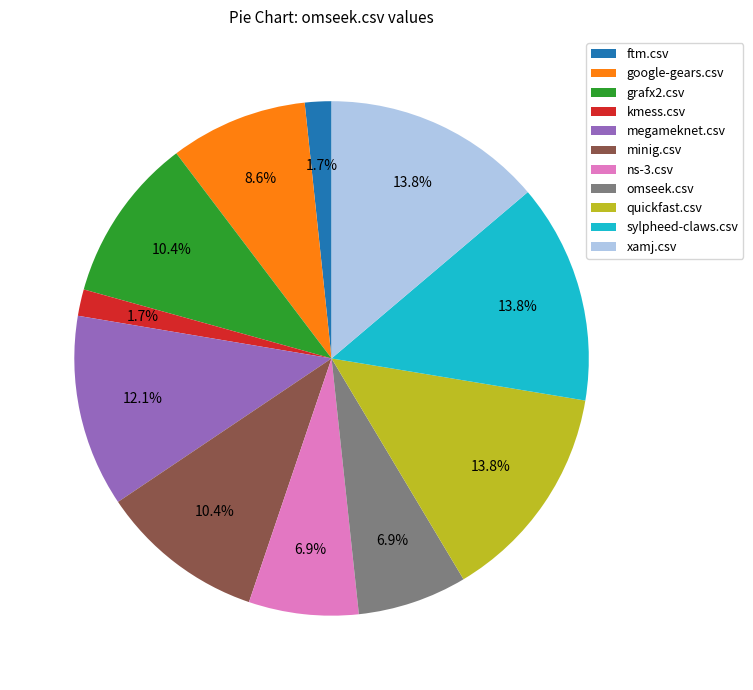

What portion of the pie excludes omseek.csv?

93.1%